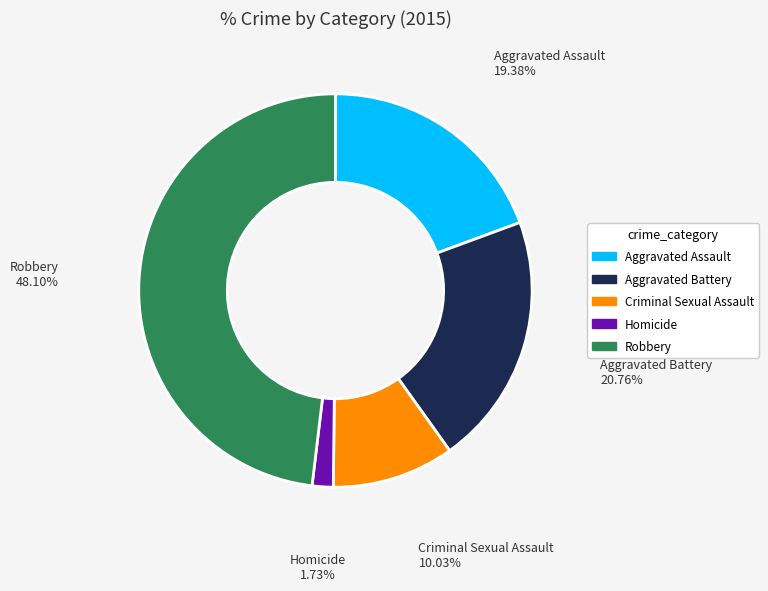

Is it true that Homicide is 2% of the pie?

True